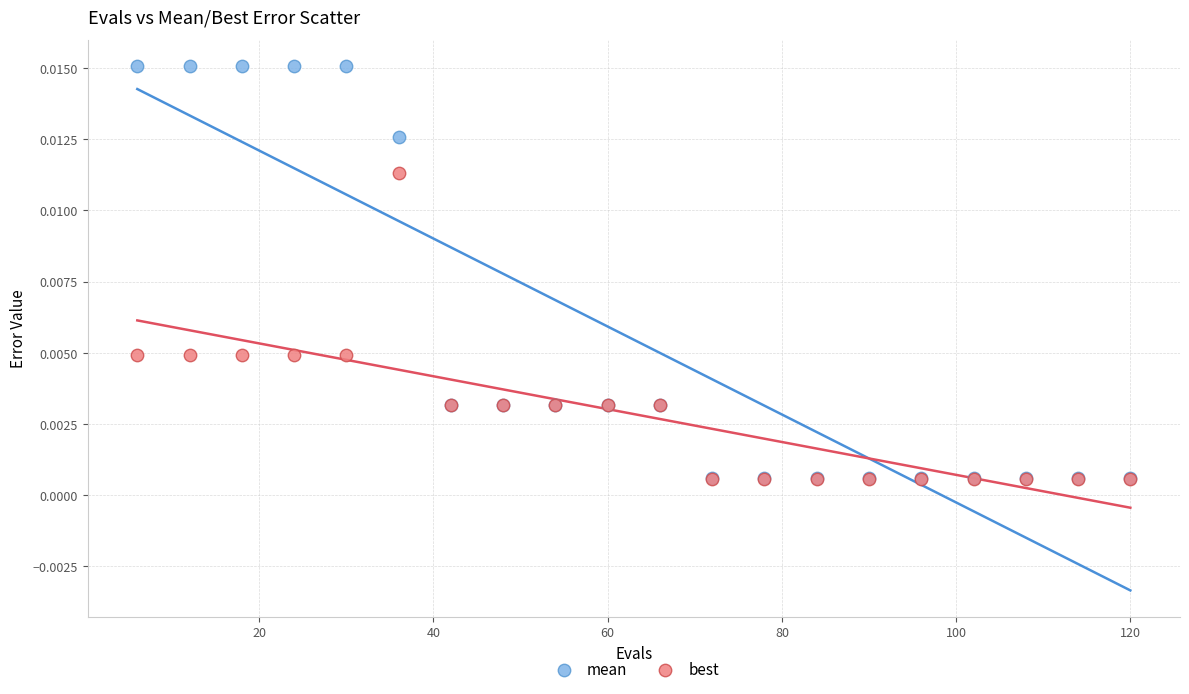

Which series reaches the maximum Y coordinate?

mean